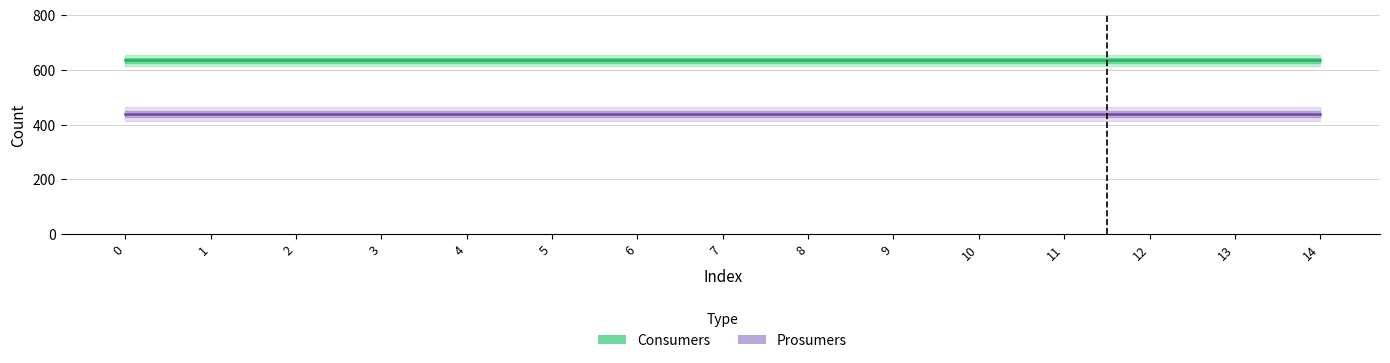

What is the value of the Prosumers point at the 11th from the left?

440